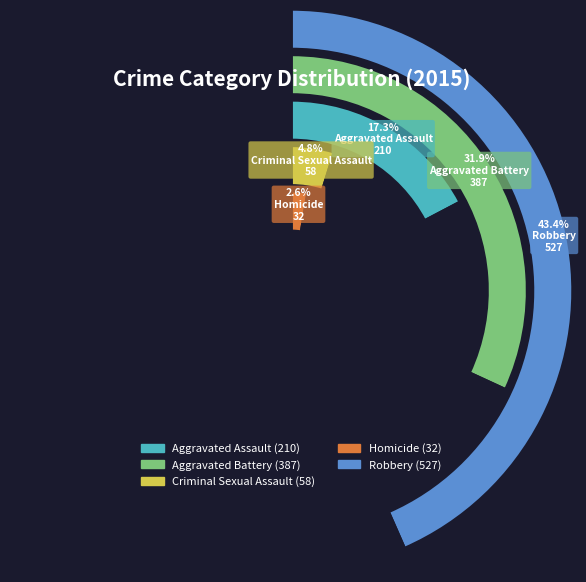

Is there any slice that represents more than half of the pie?

No